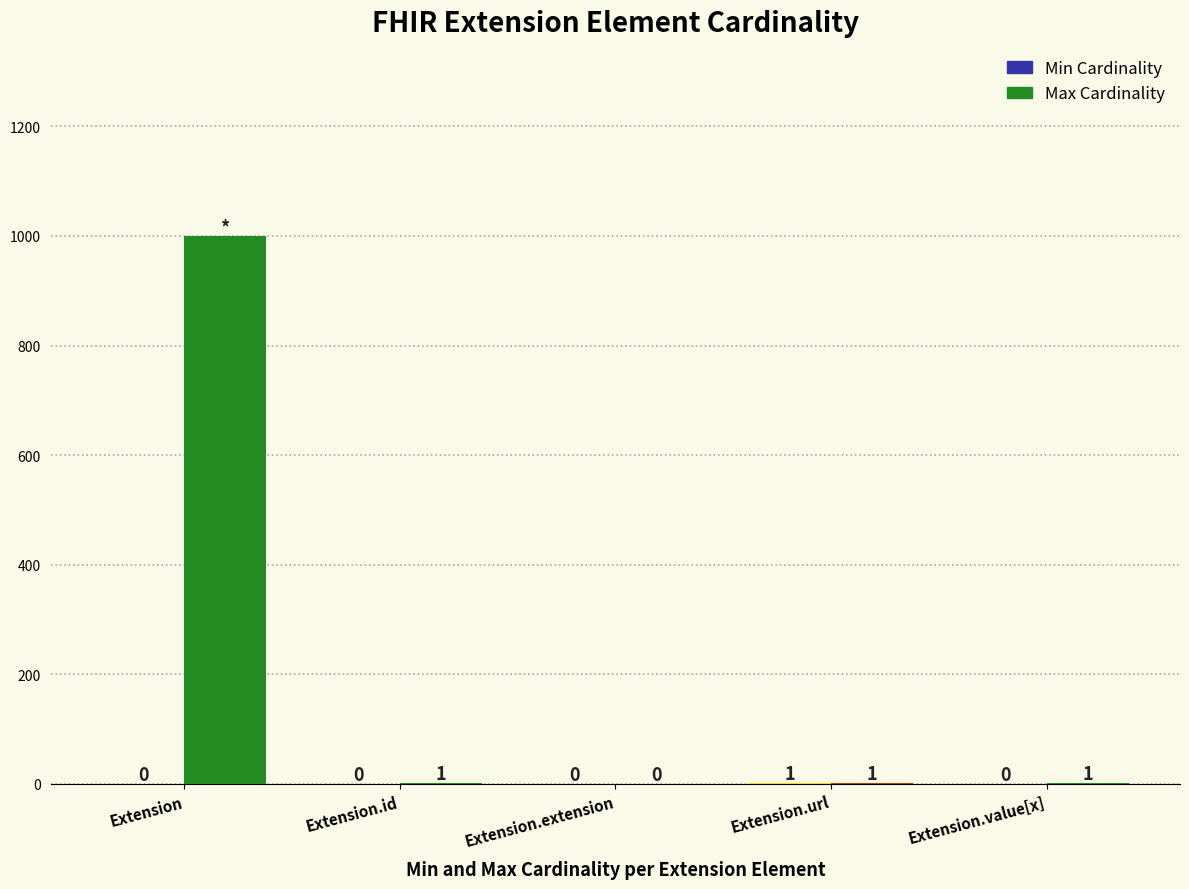

What is the total value across all series at Extension.id?

1